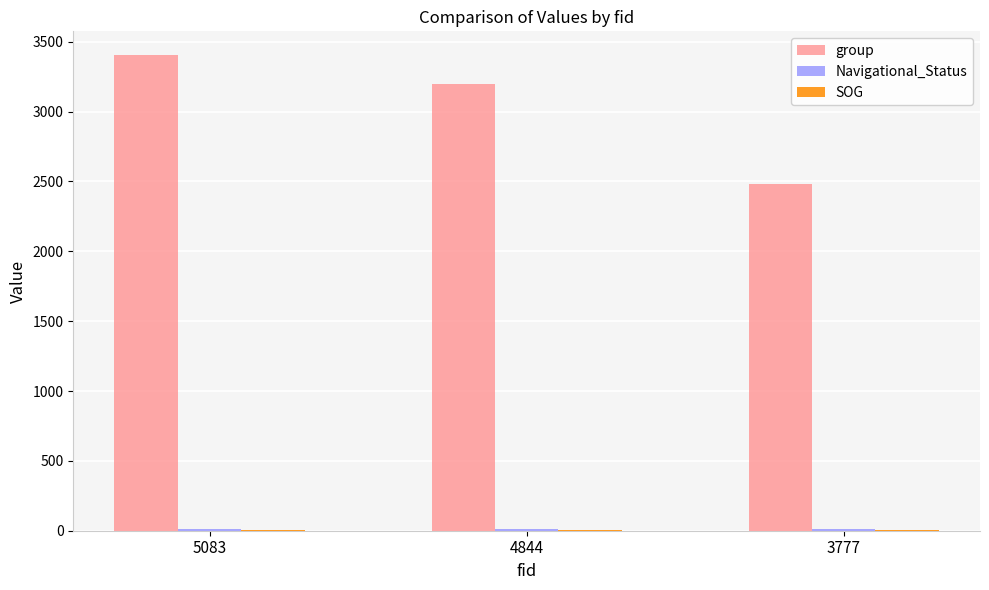

How many group values are between 2479 and 3404?

3